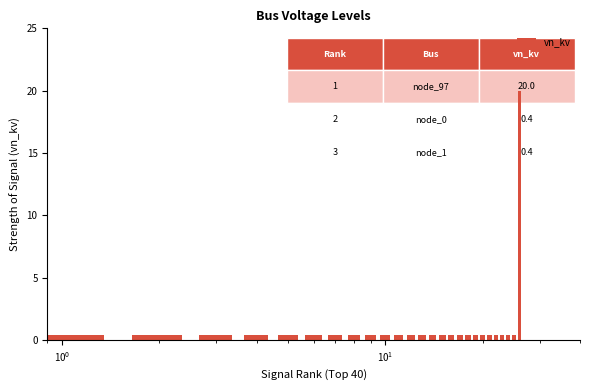

What is the sum of all values?

30.0